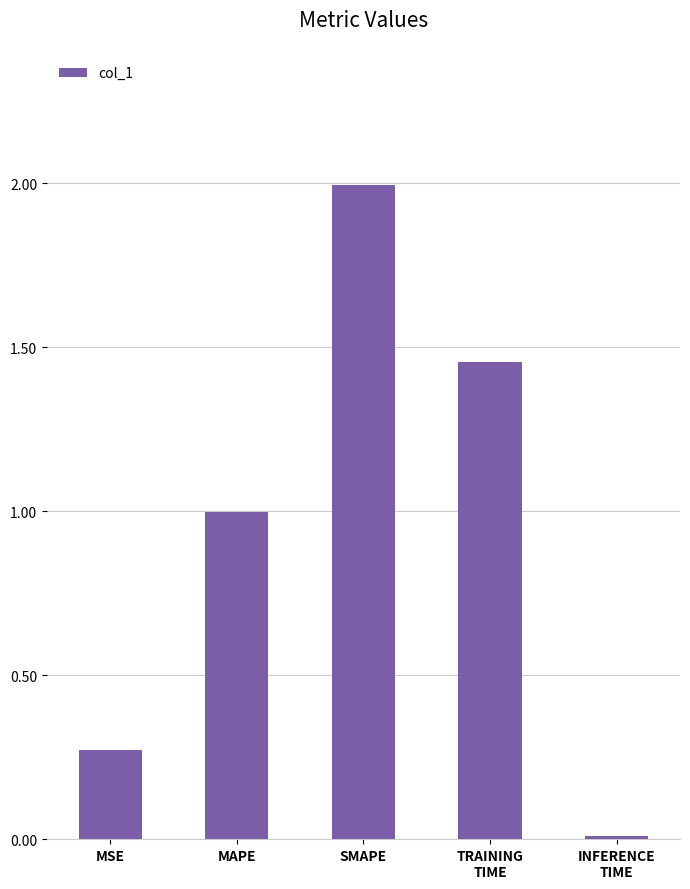

Is it true that the value at MAPE is 0.7?

False